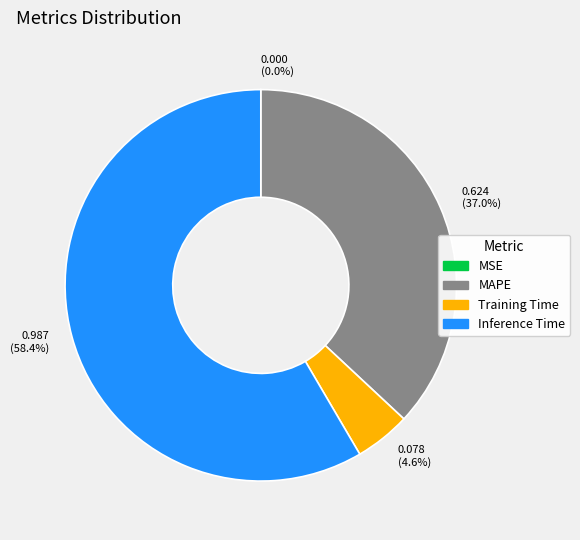

Is there any slice that represents more than half of the pie?

Yes